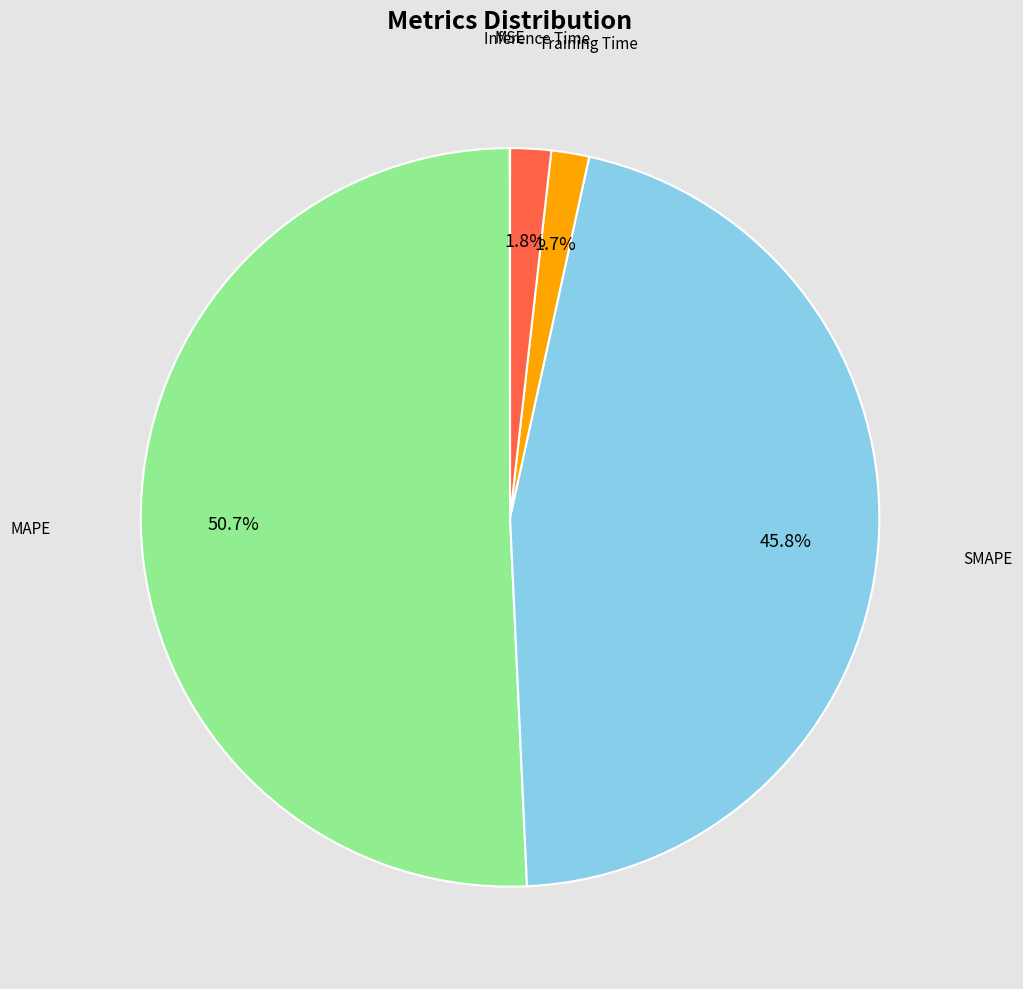

Which has a higher value, MAPE or Training Time?

MAPE